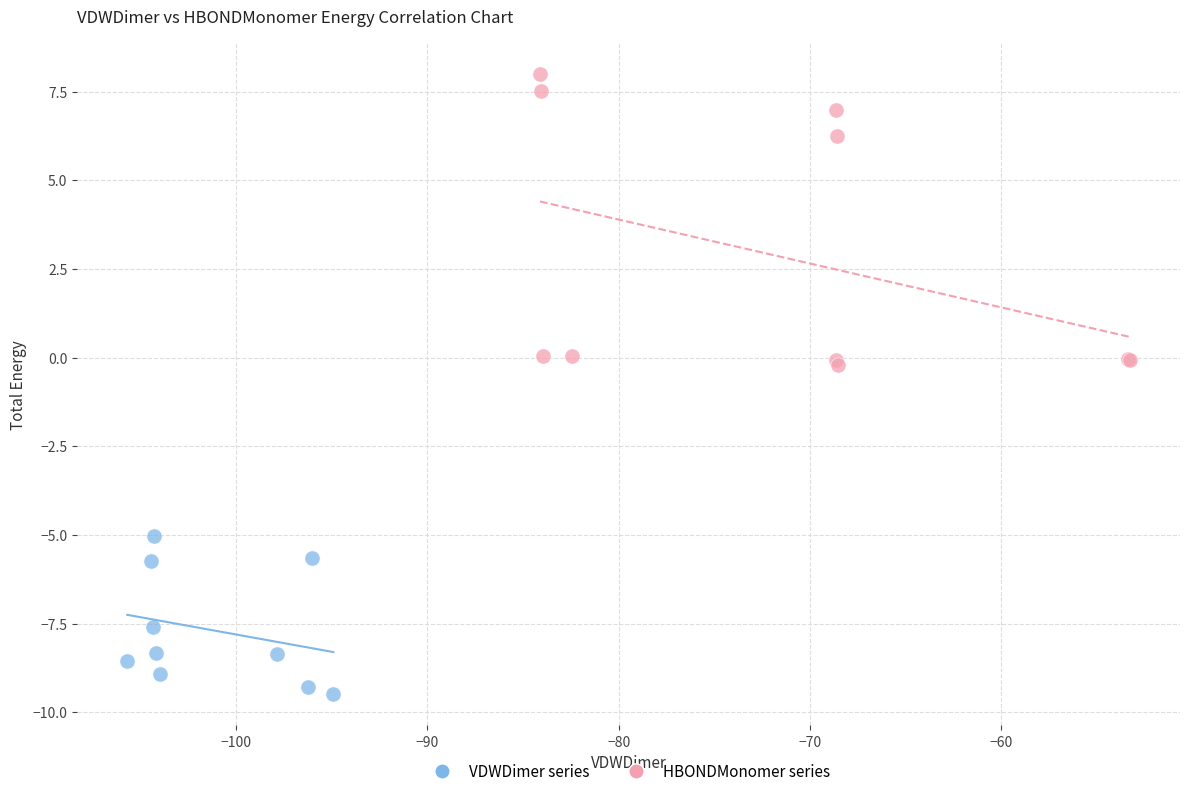

What are all the series names shown in the legend?

VDWDimer series, HBONDMonomer series